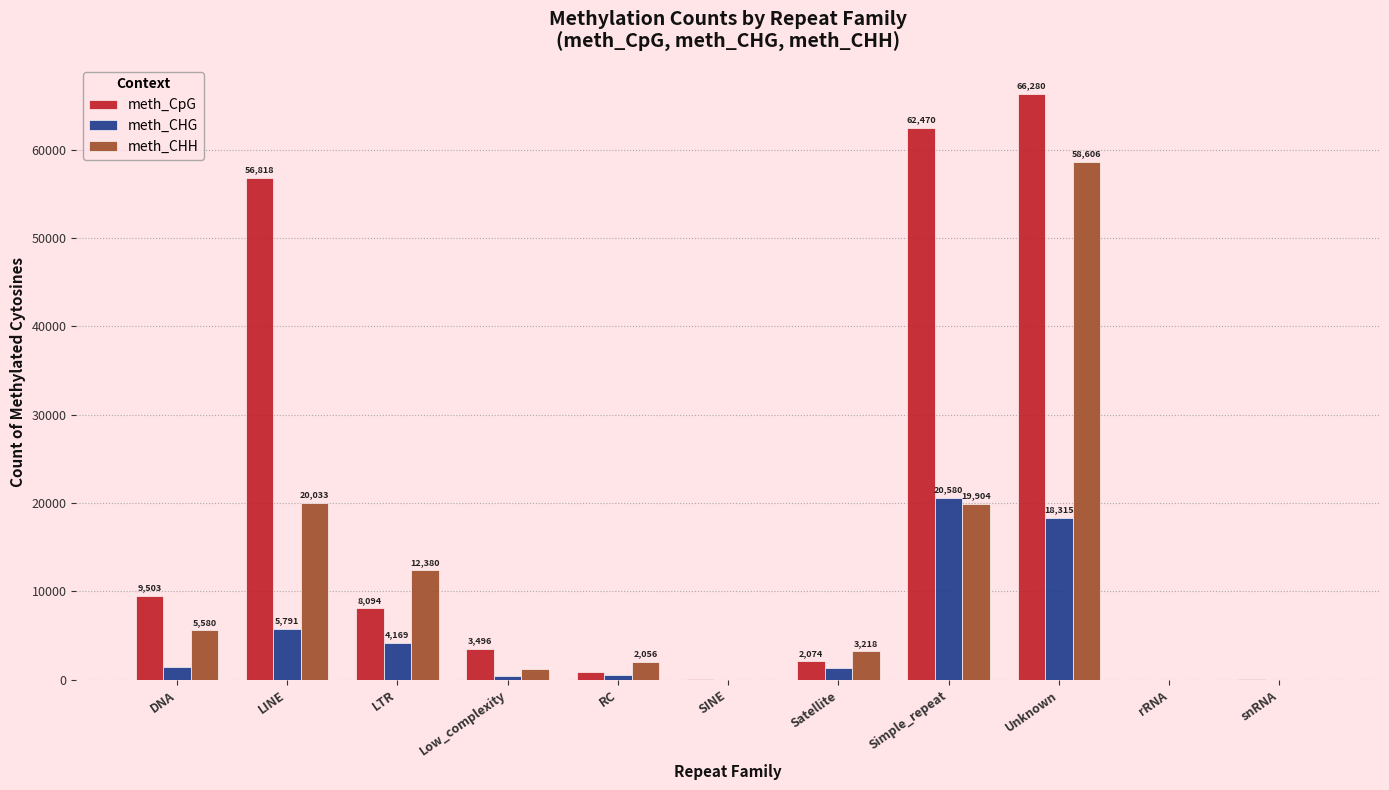

Reading left to right, extract all data points from this chart.

meth_CpG: 9503	56818	8094	3496	900	132	2074	62470	66280	15	123
meth_CHG: 1456	5791	4169	402	502	9	1357	20580	18315	4	25
meth_CHH: 5580	20033	12380	1244	2056	16	3218	19904	58606	15	25